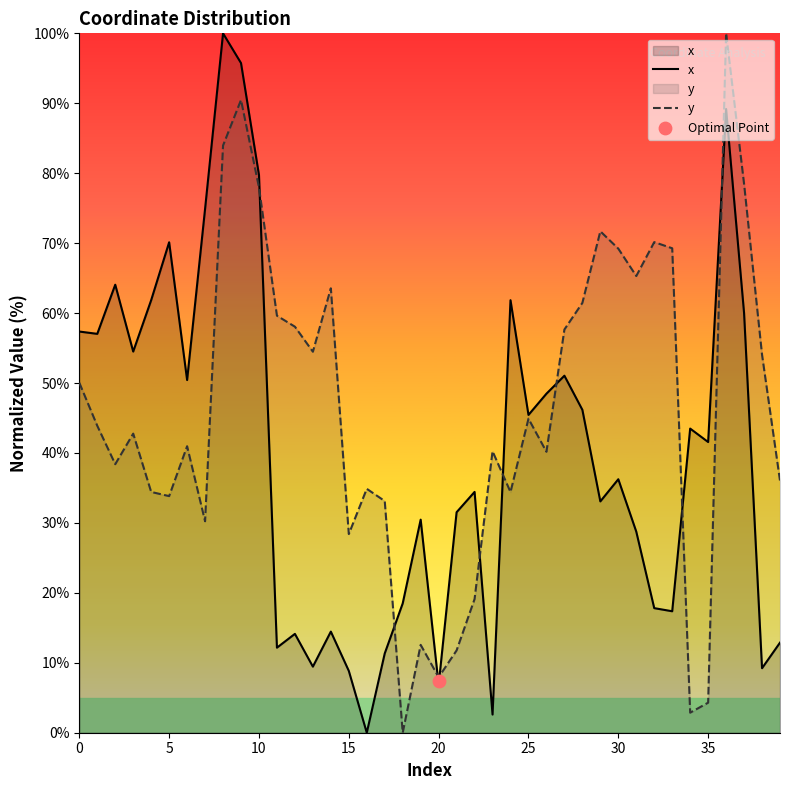

Which series contains the highest Y value?

x